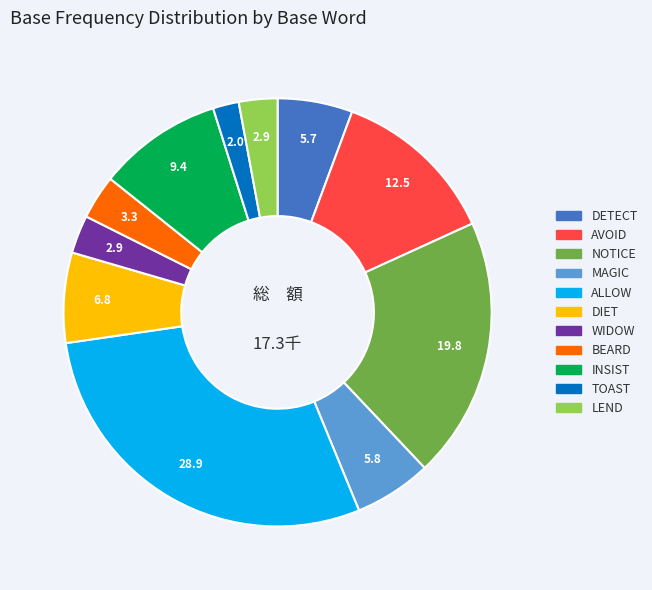

Which slice is the smallest?

TOAST